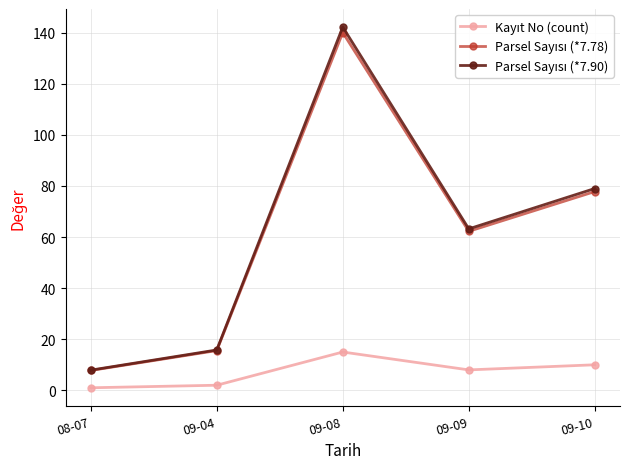

What is the minimum value shown in the chart?

1.0